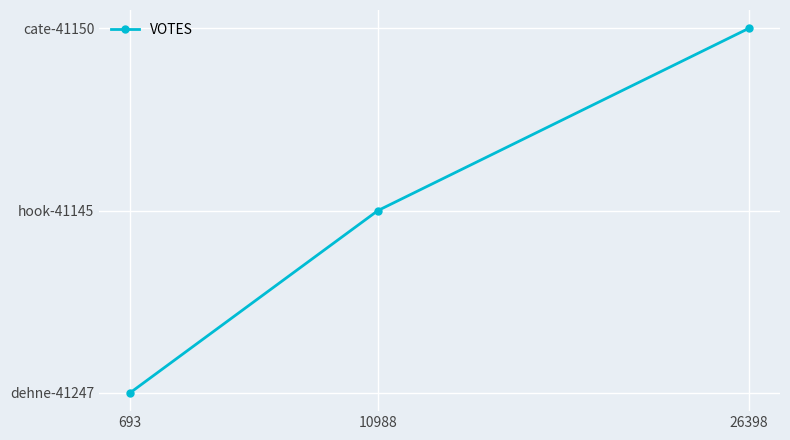

How many positive values are there?

2